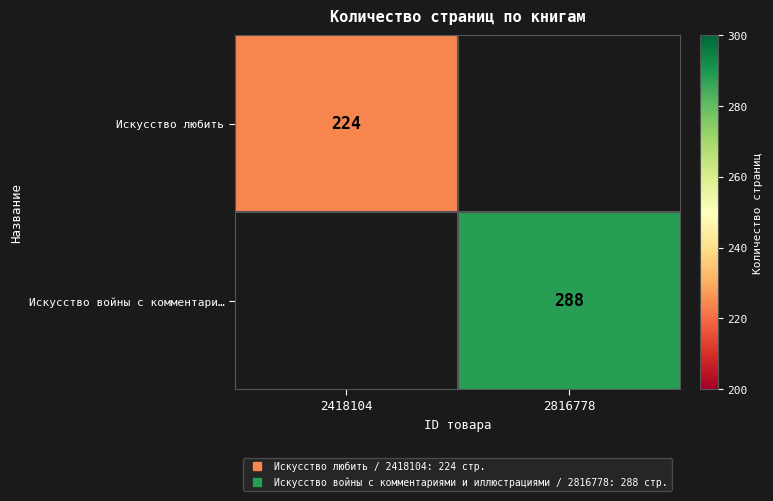

How many categories are shown in the chart?

2